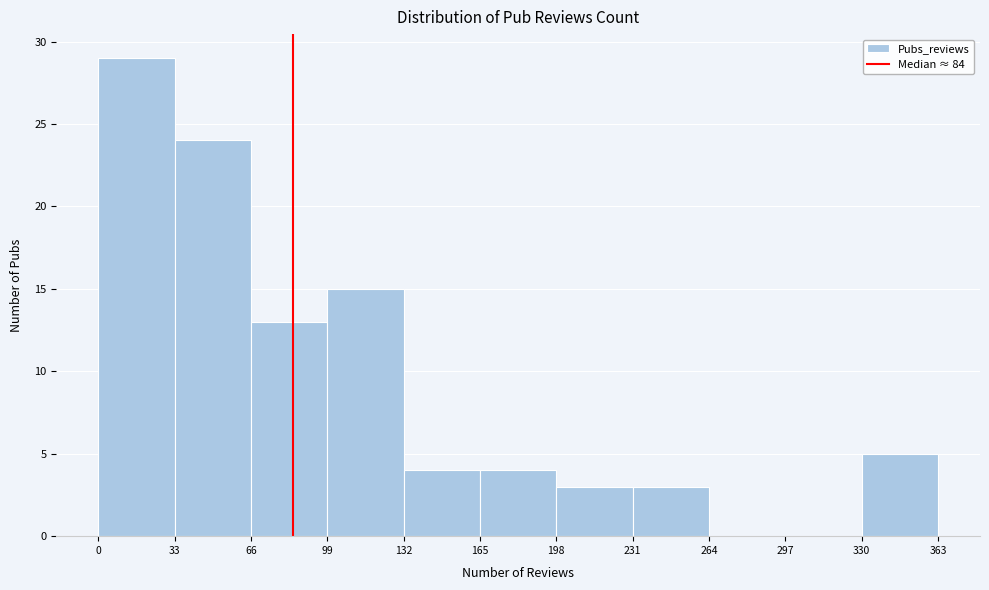

How tall is the bar that spans 165 to 198 on the x-axis? The values are not printed on the chart, so give them approximately, as read against the axis.

4